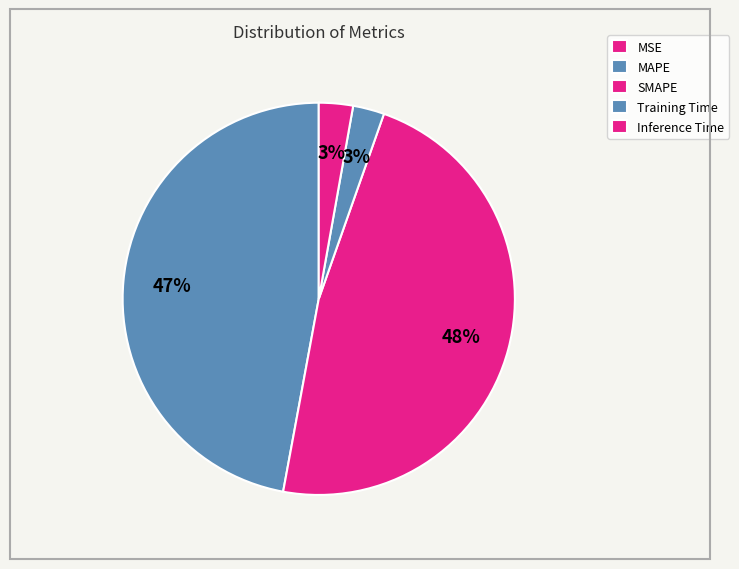

Is it true that MAPE is 47% of the pie?

True